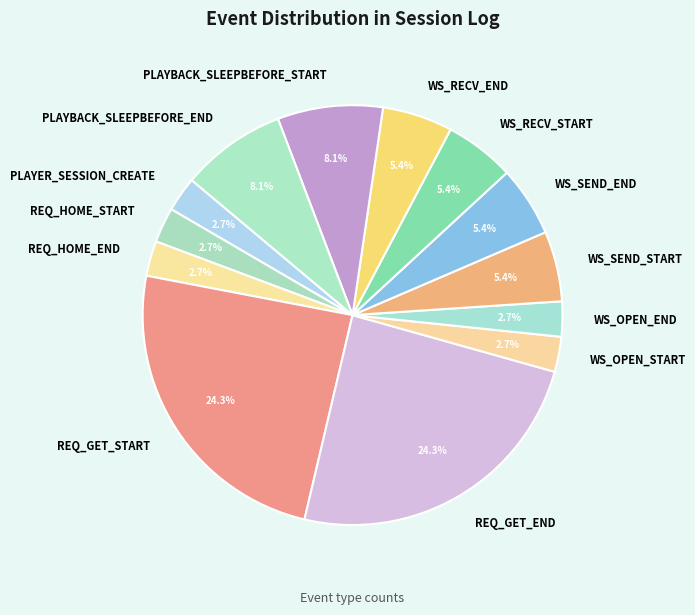

How many slices are in this pie chart?

13